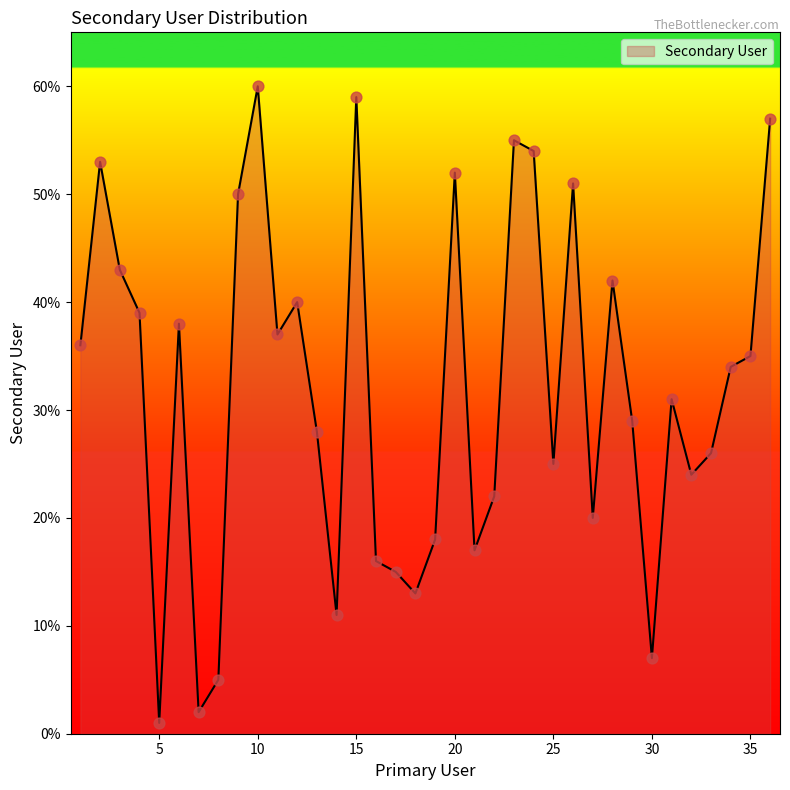

What is the greatest value displayed?

60